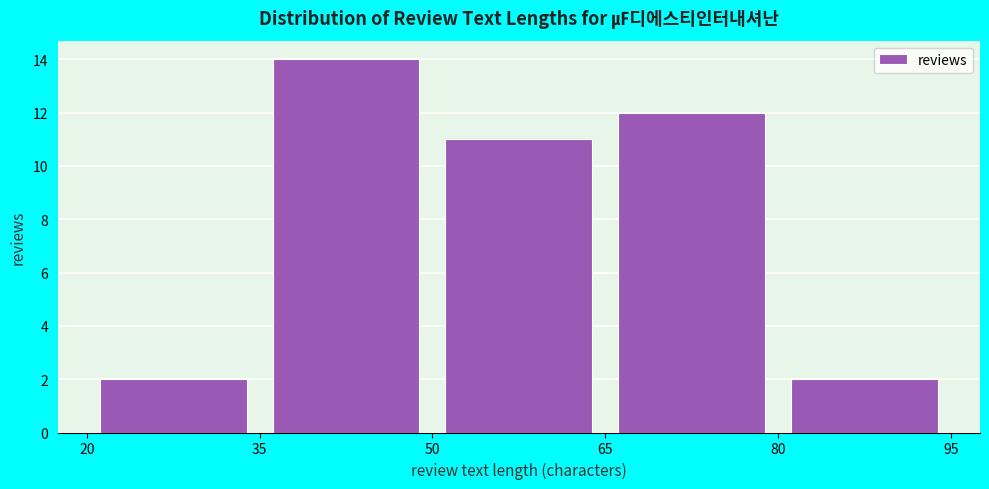

Reading left to right, transcribe this chart: for each bar, give the range it covers on the x-axis and its height. The values are not printed on the chart, so give them approximately, as read against the axis.

20 to 35: 2
35 to 50: 14
50 to 65: 11
65 to 80: 12
80 to 95: 2